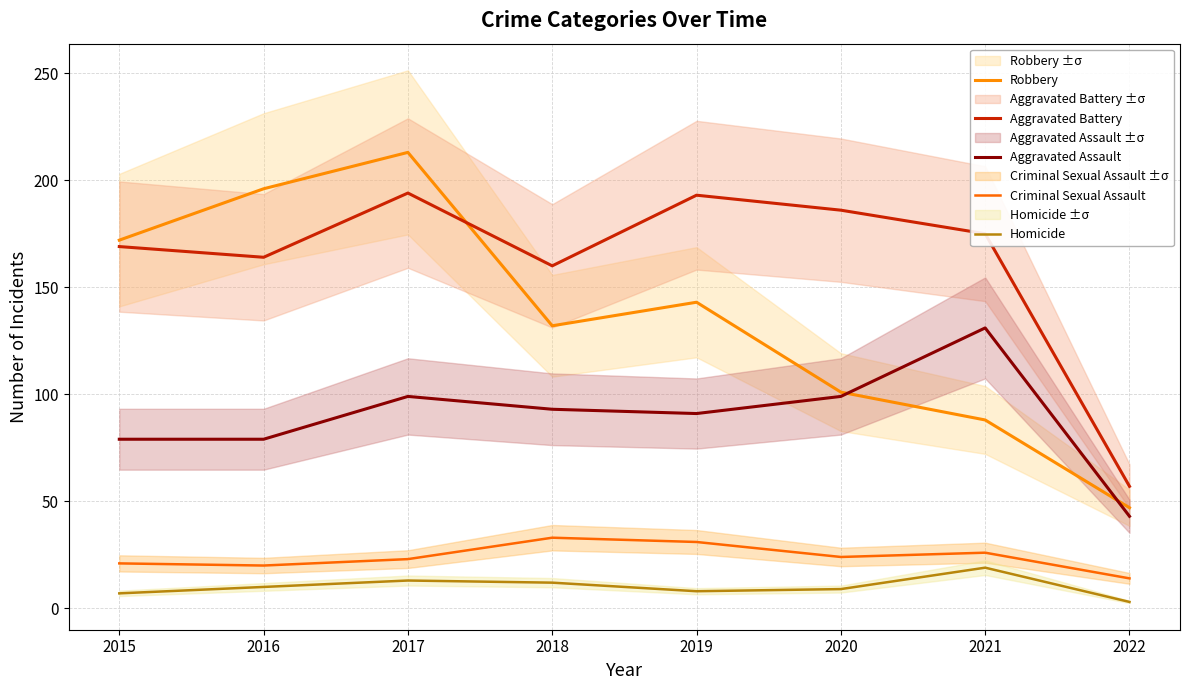

What is the difference between the maximum and minimum values in the Aggravated Assault series?

88